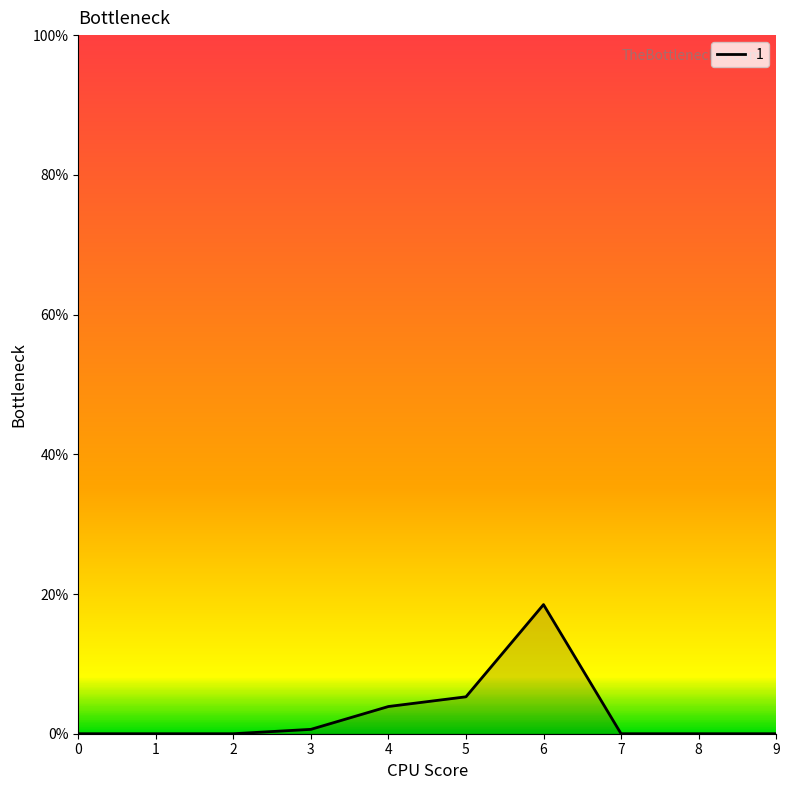

At which category does the chart reach its peak across all series?

6